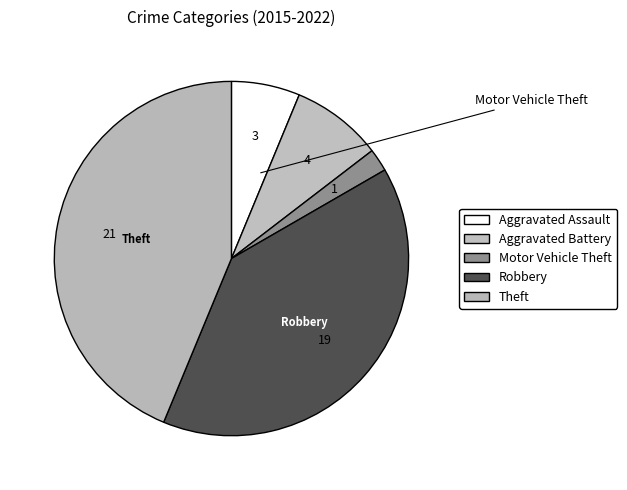

Which slice is the smallest?

Motor Vehicle Theft